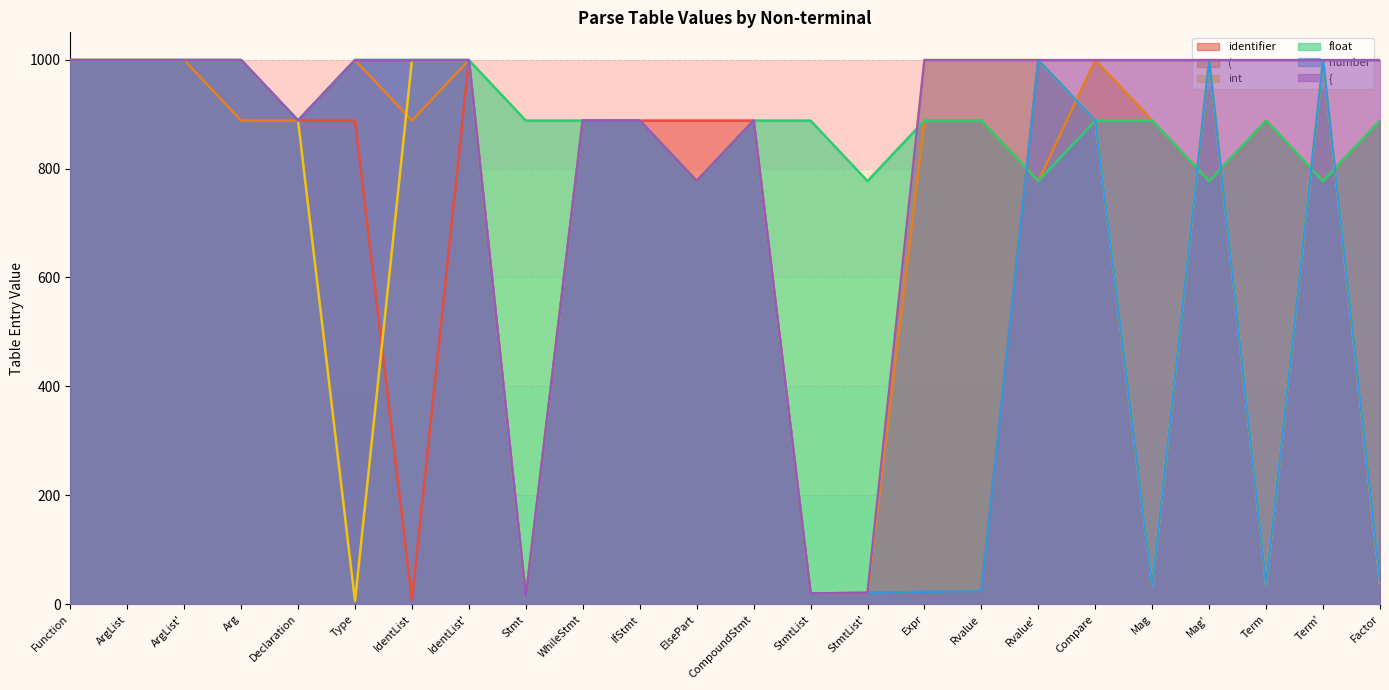

What is the highest value of the identifier series?

999